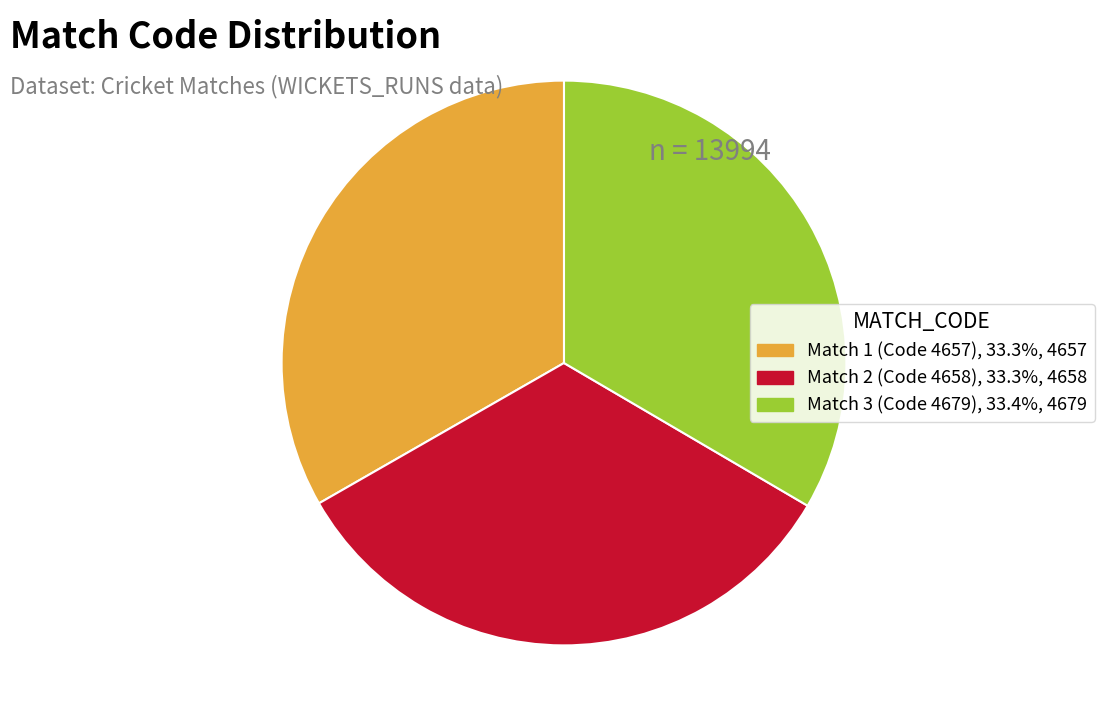

Does any single category account for the majority?

No